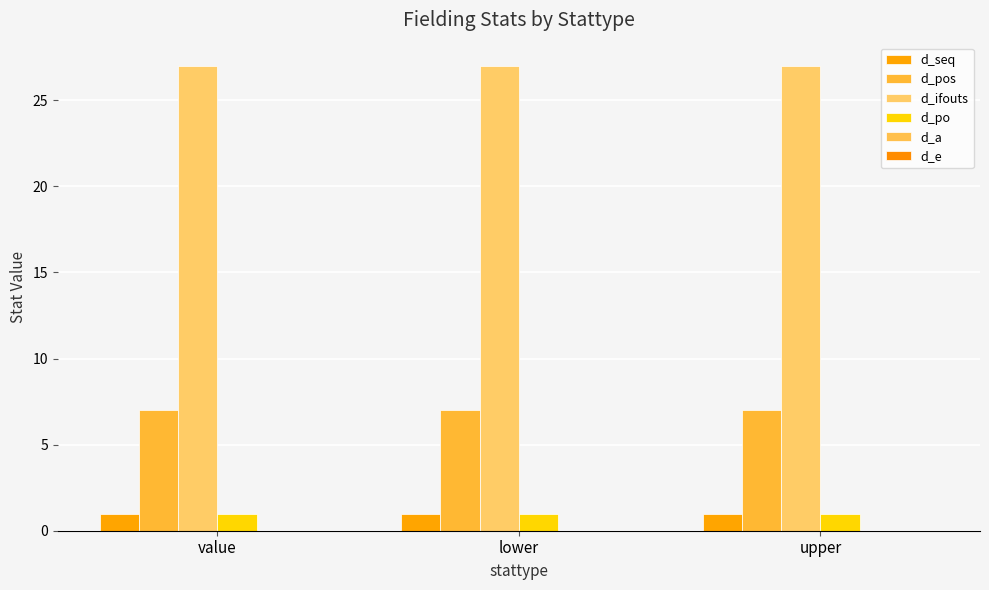

Is the value of d_ifouts at upper greater than the value of d_po at value?

Yes